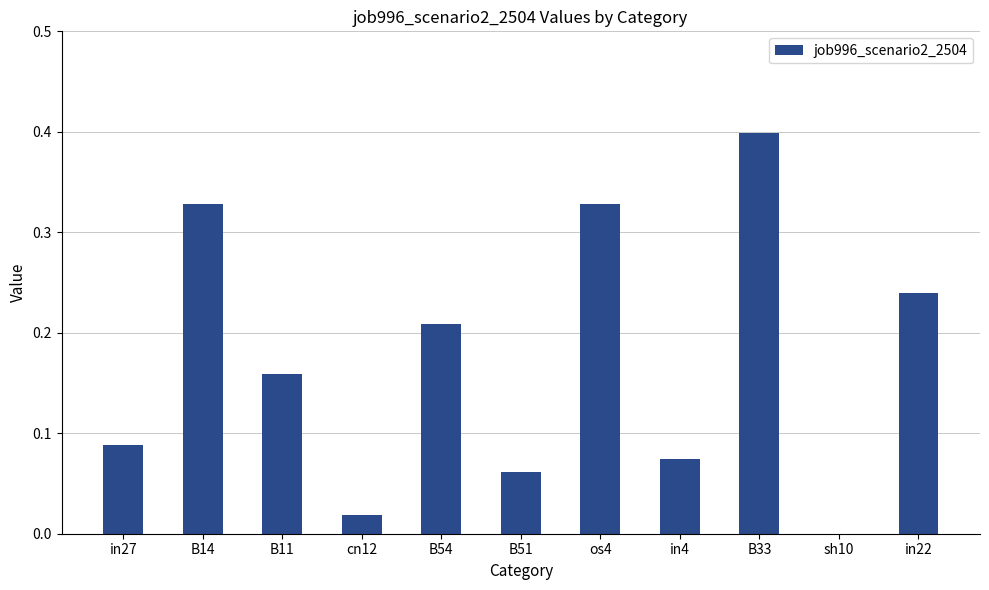

What is the change in value from B33 to in22?

-0.2